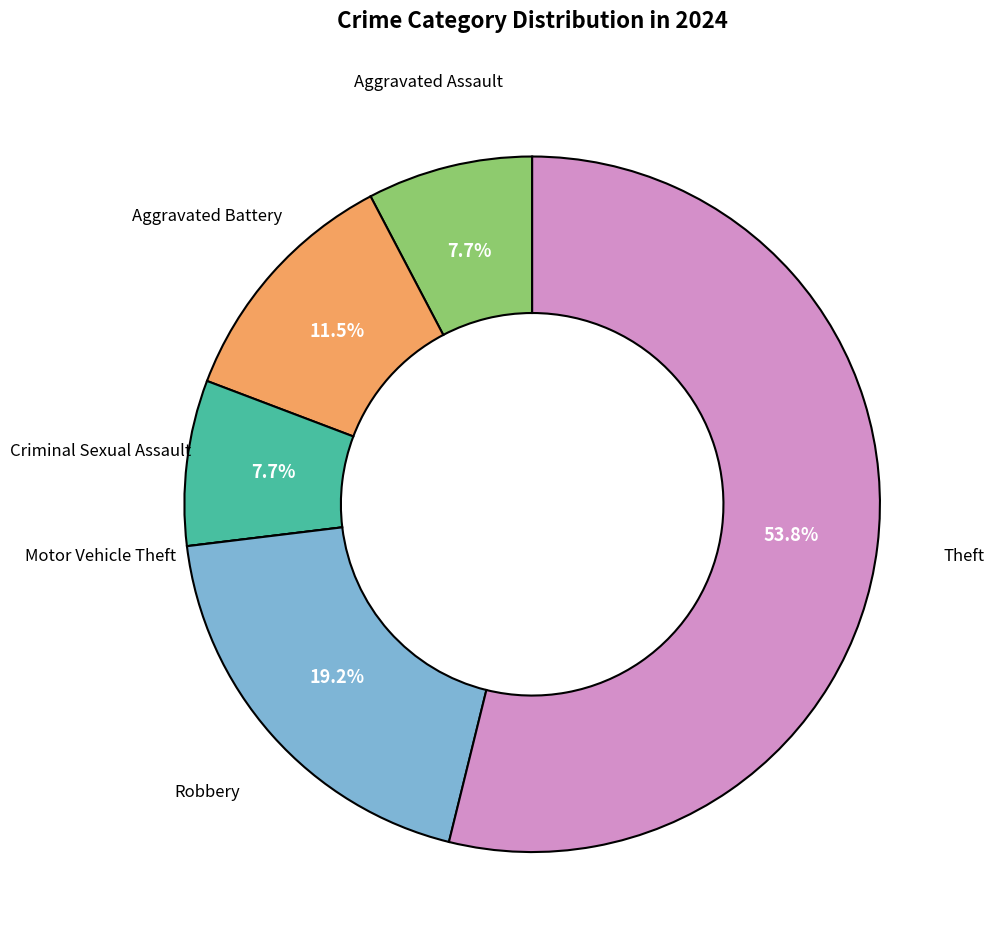

To the nearest percent, what is the average slice percentage?

17%